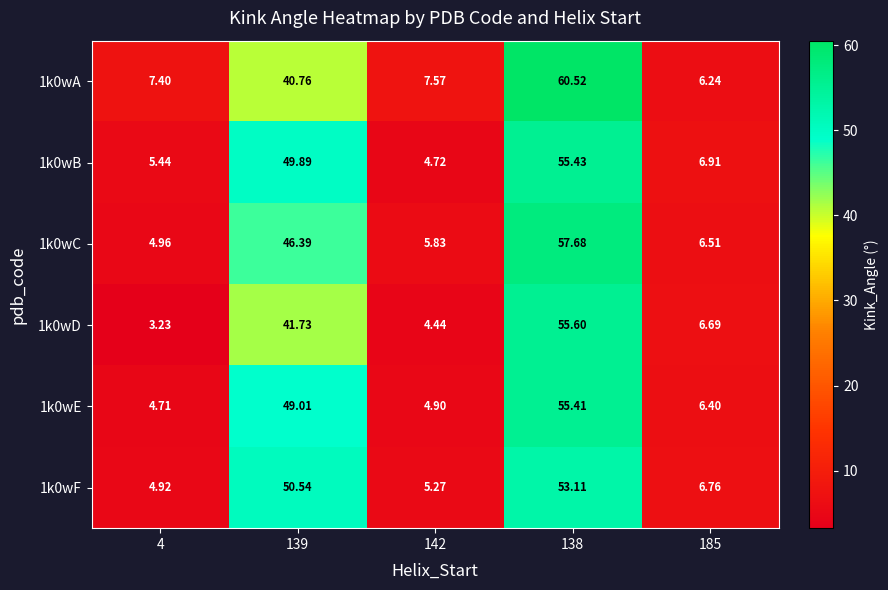

Is the value of 1k0wD at 139 greater than the value of 1k0wE at 142?

Yes